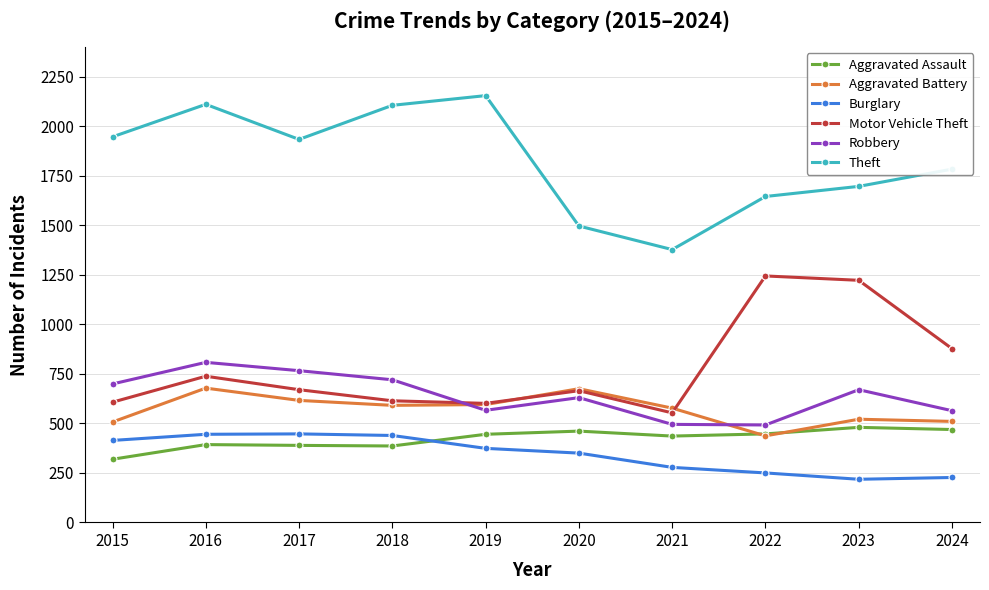

Between which two adjacent categories do Robbery and Aggravated Battery first intersect?

2018 and 2019